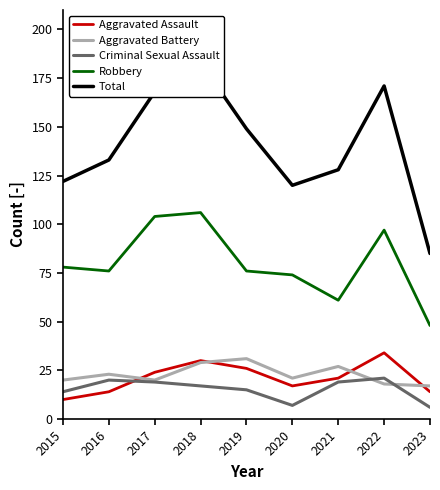

What is the value of the Aggravated Assault point at the 5th from the left?

26